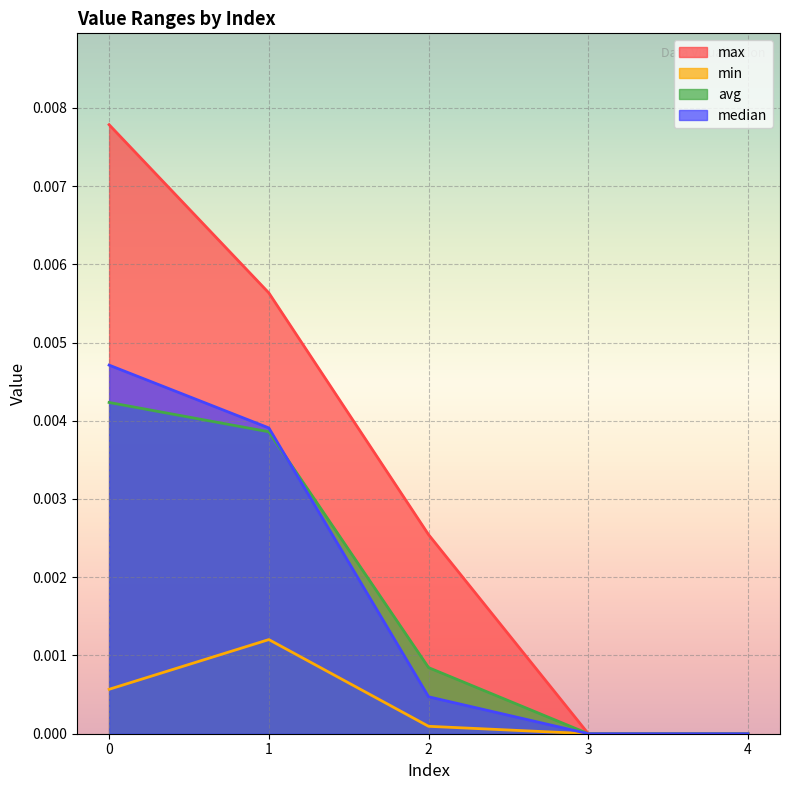

True or false: max has more than 1 points higher than both neighbors.

False